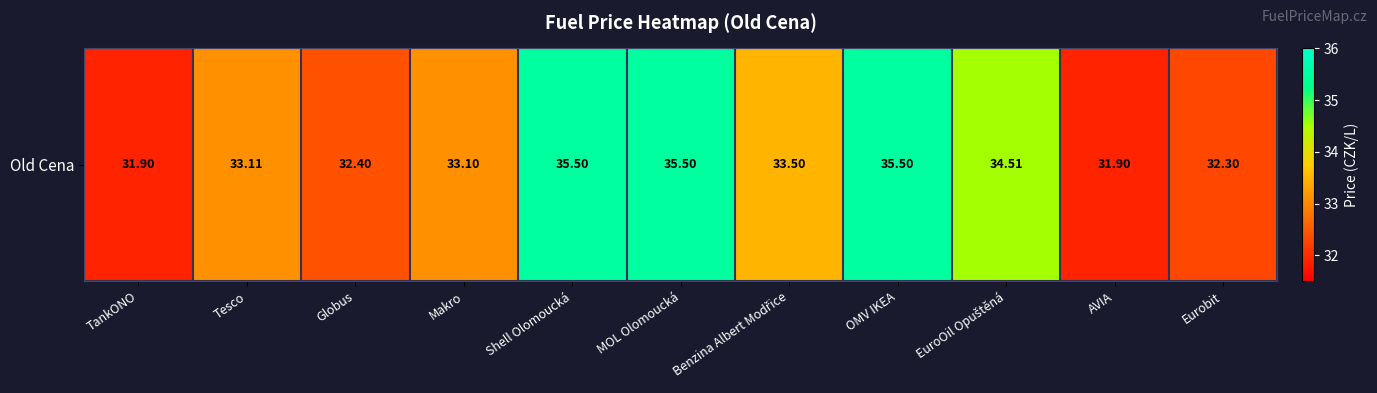

Reading left to right, transcribe all the data shown in this chart.

TankONO=31.9	Tesco=33.1	Globus=32.4	Makro=33.1	Shell Olomoucká=35.5	MOL Olomoucká=35.5	Benzina Albert Modřice=33.5	OMV IKEA=35.5	EuroOil Opuštěná=34.5	AVIA=31.9	Eurobit=32.3